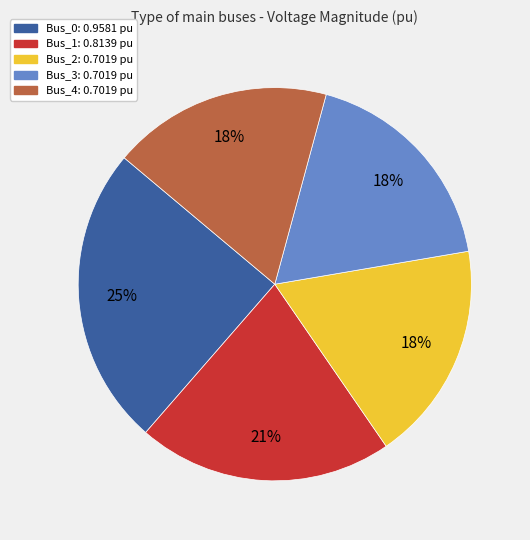

Do Bus_3 and Bus_4 together represent more than half of the pie?

No